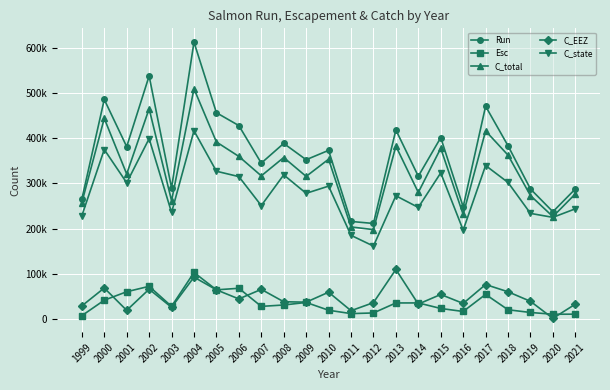

Reading left to right, transcribe all the data shown in this chart.

Run: 1999=265287	2000=485811	2001=381499	2002=537877	2003=290134	2004=612672	2005=456543	2006=428098	2007=345048	2008=388652	2009=352561	2010=373260	2011=216045	2012=211570	2013=418423	2014=316007	2015=401418	2016=248351	2017=470908	2018=383363	2019=287868	2020=237495	2021=287943
Esc: 1999=7583	2000=41823	2001=60514	2002=72550	2003=28182	2004=103139	2005=64726	2006=68205	2007=28148	2008=31209	2009=36871	2010=19607	2011=12152	2012=13604	2013=35724	2014=35789	2015=23531	2016=16869	2017=54650	2018=20655	2019=14674	2020=10765	2021=10923
C_total: 1999=257704	2000=443988	2001=320985	2002=465327	2003=261952	2004=509533	2005=391817	2006=359893	2007=316900	2008=357443	2009=315690	2010=353653	2011=203893	2012=197966	2013=382699	2014=280218	2015=377887	2016=231482	2017=416258	2018=362708	2019=273194	2020=226730	2021=277020
C_EEZ: 1999=29177	2000=68810	2001=19384	2002=66185	2003=26096	2004=92888	2005=64728	2006=44646	2007=65791	2008=38407	2009=37456	2010=59497	2011=18580	2012=36416	2013=109846	2014=33163	2015=54489	2016=34640	2017=76492	2018=60426	2019=39361	2020=1621	2021=33047
C_state: 1999=228527	2000=375178	2001=301601	2002=399142	2003=235856	2004=416645	2005=327089	2006=315247	2007=251109	2008=319036	2009=278234	2010=294156	2011=185313	2012=161550	2013=272853	2014=247055	2015=323398	2016=196842	2017=339766	2018=302282	2019=233833	2020=225109	2021=243973